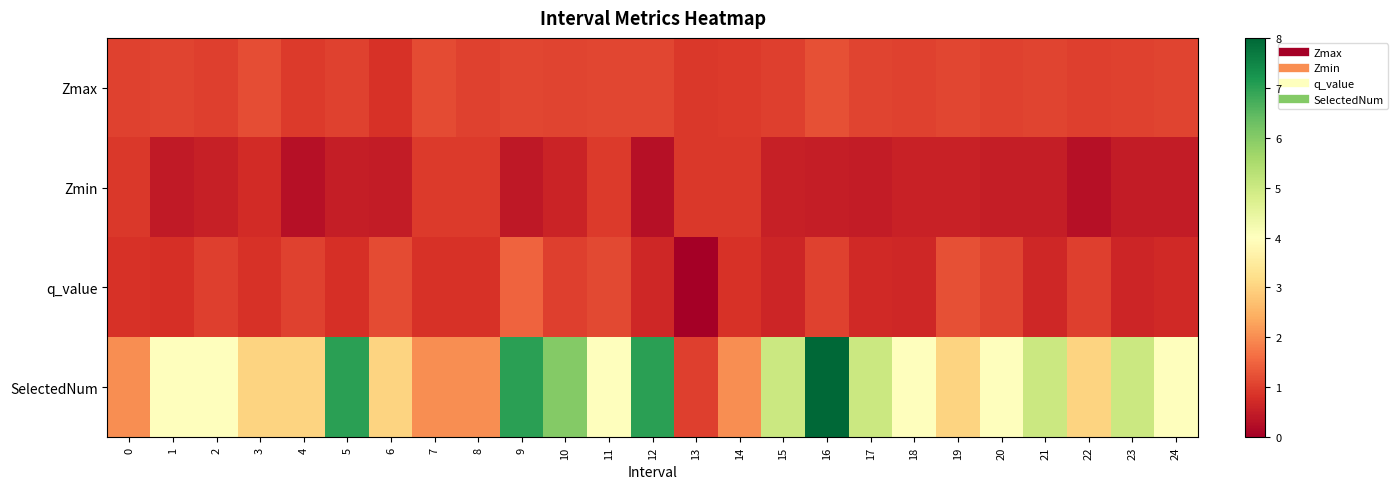

At which category does the chart reach its peak across all series?

16